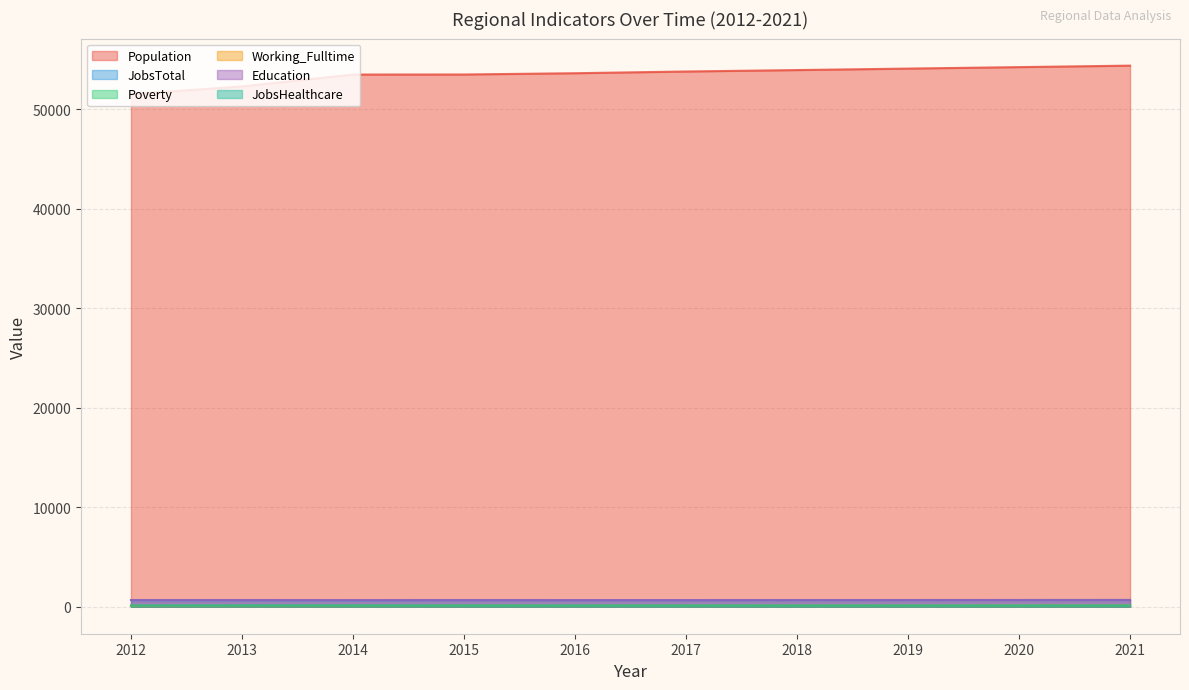

What is the average value of the JobsHealthcare series?

85